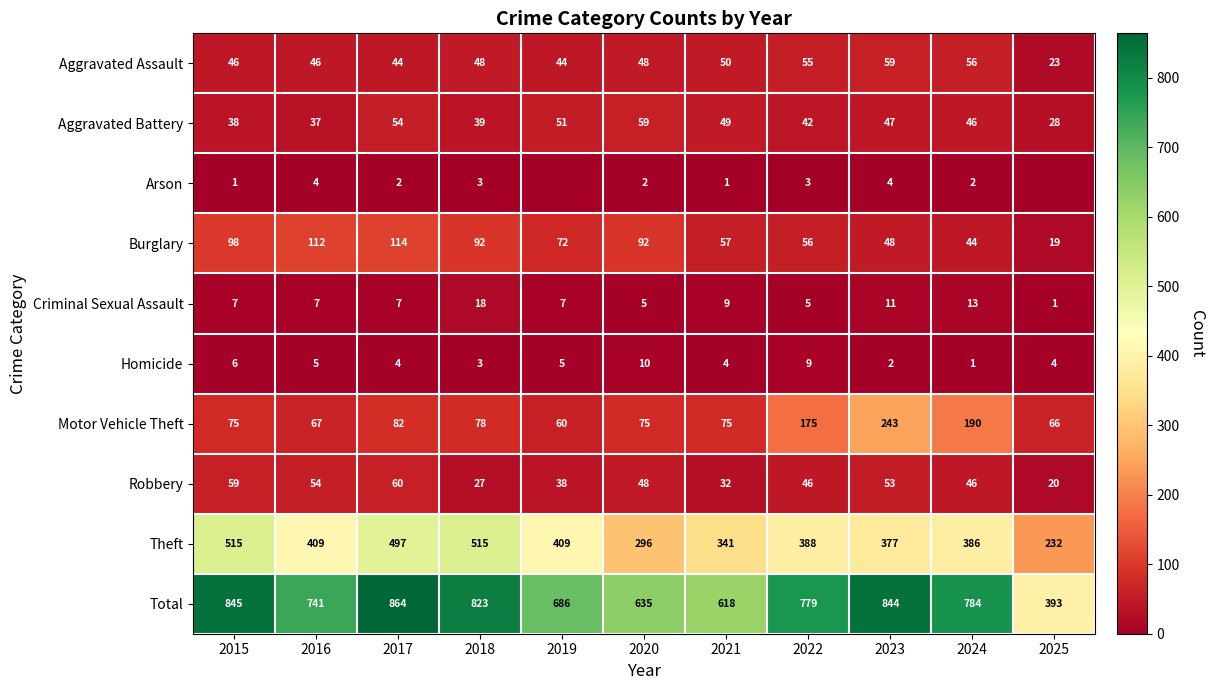

What is the average value of the Criminal Sexual Assault series?

8